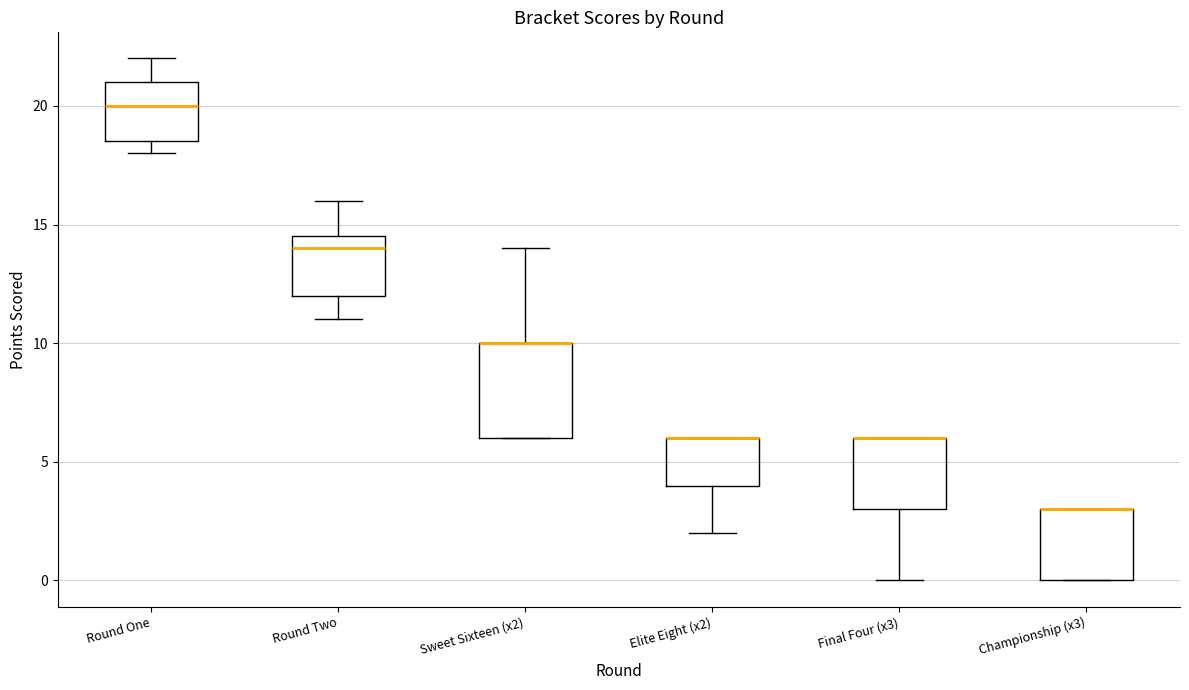

Reading left to right, read every box against the y-axis: the position of its median line, the range the box covers, and the ends of its whiskers. The values are not printed on the chart, so give them approximately, as read against the axis.

Round One: median 20.0, box 18.5 to 21.0, whiskers 18.0 to 22.0
Round Two: median 14.0, box 12.0 to 14.5, whiskers 11.0 to 16.0
Sweet Sixteen (x2): median 10.0 (drawn on the box's upper edge), box 6.0 to 10.0, whiskers 6.0 to 14.0
Elite Eight (x2): median 6.0 (drawn on the box's upper edge), box 4.0 to 6.0, whiskers 2.0 to 6.0
Final Four (x3): median 6.0 (drawn on the box's upper edge), box 3.0 to 6.0, whiskers 0.0 to 6.0
Championship (x3): median 3.0 (drawn on the box's upper edge), box 0.0 to 3.0, whiskers 0.0 to 3.0